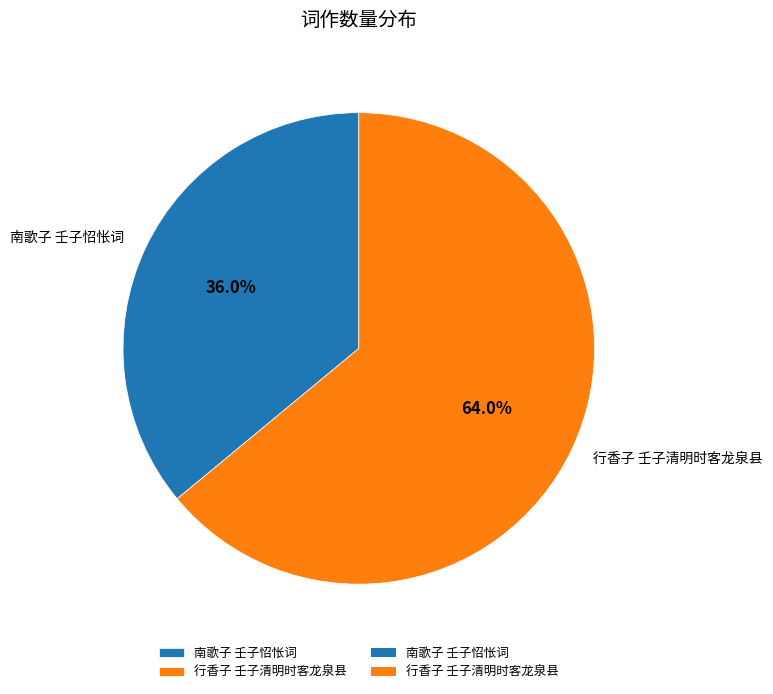

To the nearest percent, what is the combined percentage of 南歌子 壬子怊怅词 and 行香子 壬子清明时客龙泉县?

100%